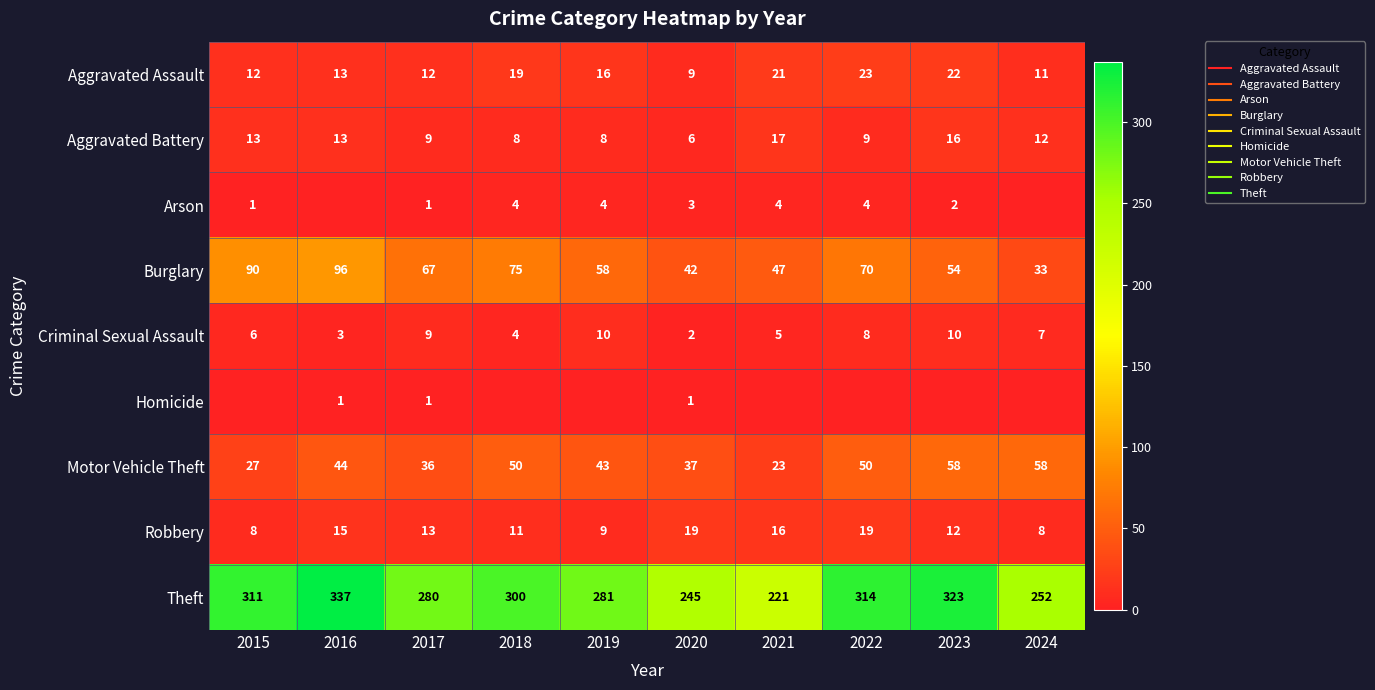

Is the value of Burglary at 2019 greater than the value of Arson at 2024?

Yes